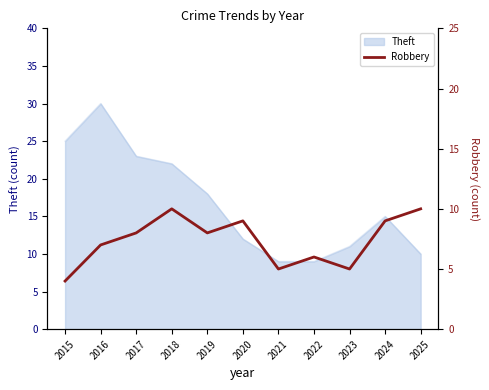

The value at 2015 is 1. True or false?

False